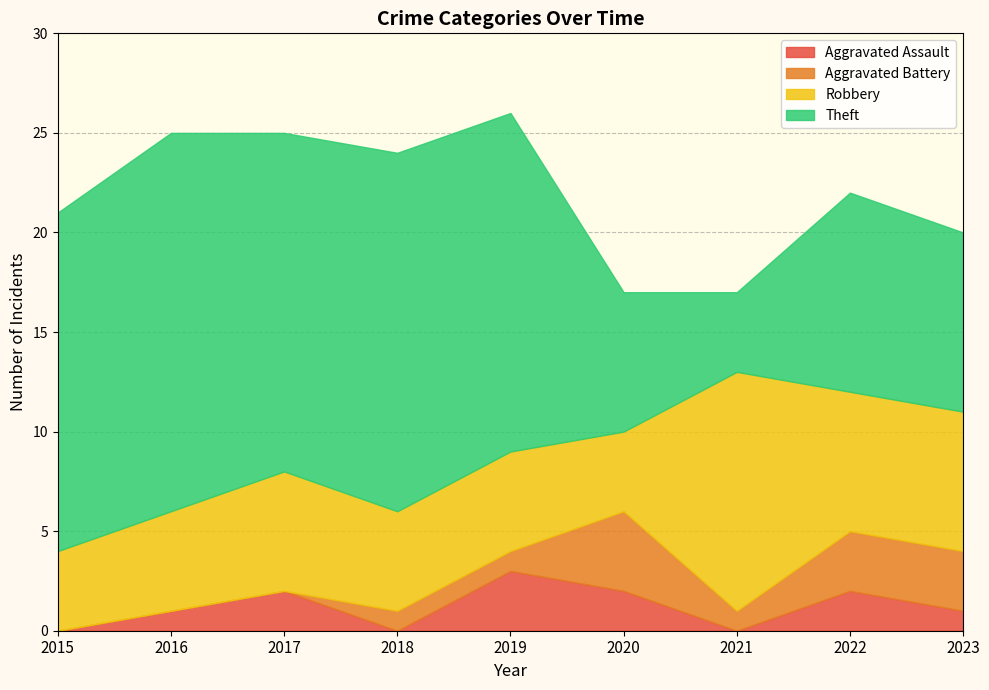

The Aggravated Assault series shows 4 at 2019. True or false?

False